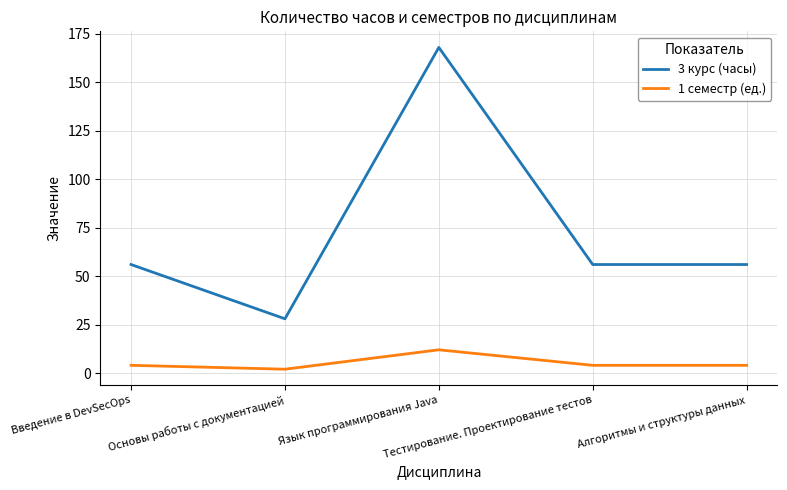

How many lines are shown in the chart?

2